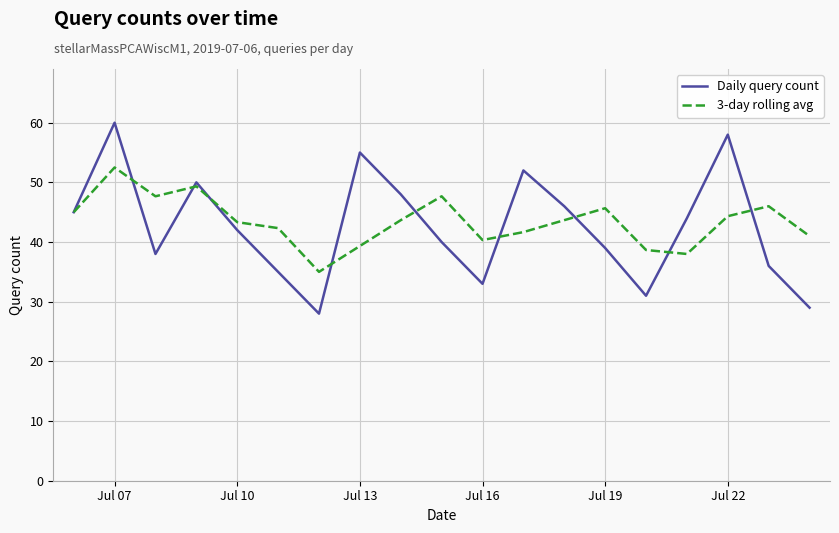

Rank the series by their maximum value, from highest to lowest.

Daily query count, 3-day rolling avg